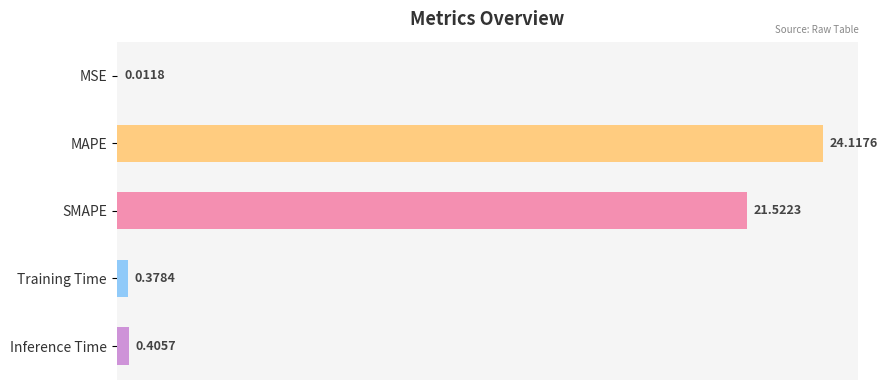

At which label is the value closest to 12?

SMAPE